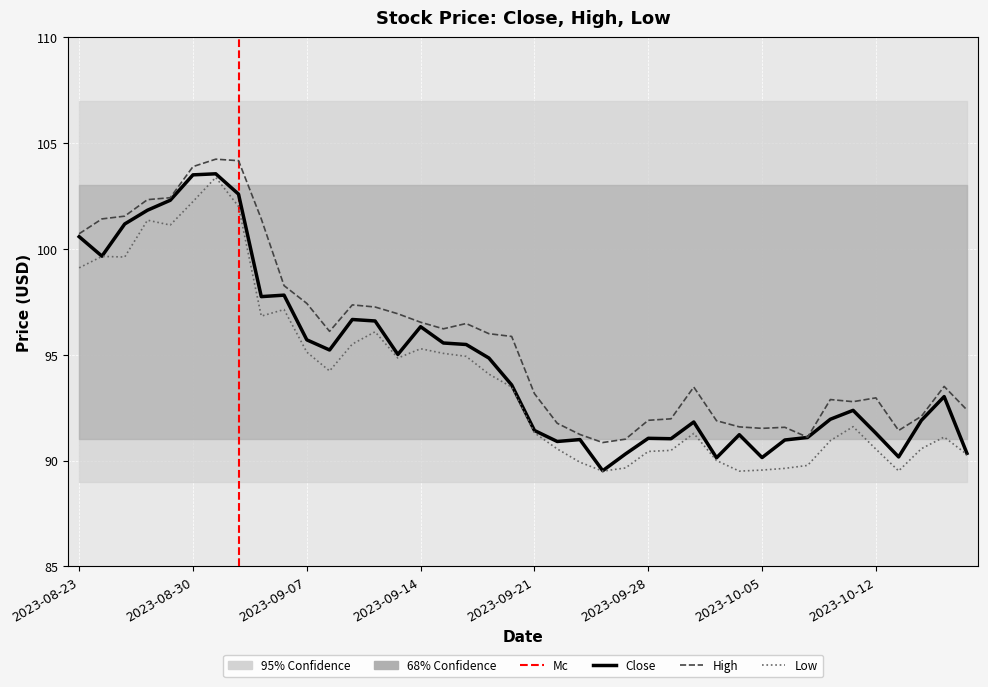

Between 2023-08-29 and 2023-10-06, which series saw the biggest shift?

Low